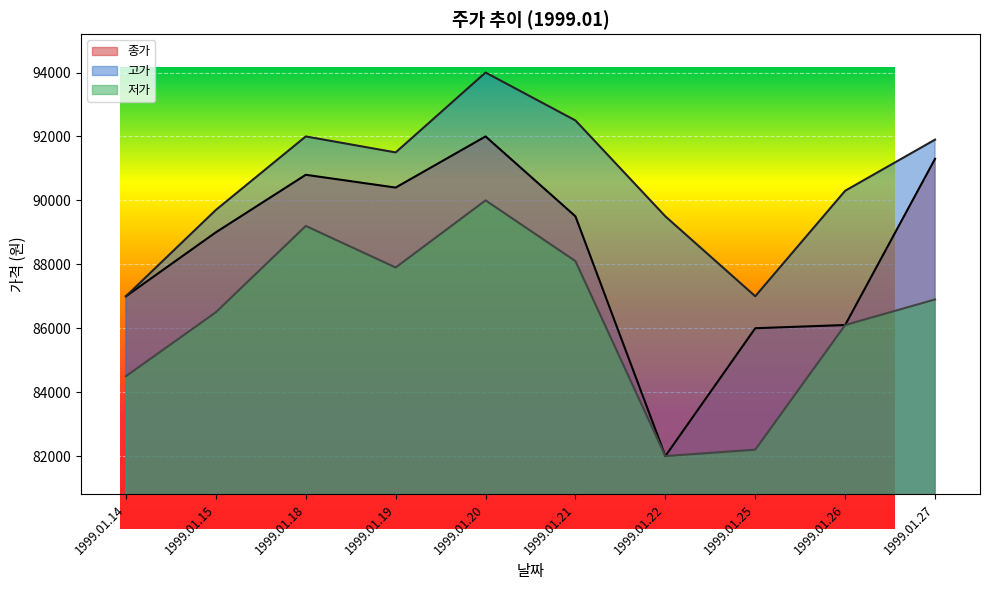

At which category does 종가 reach its first local valley?

1999.01.19